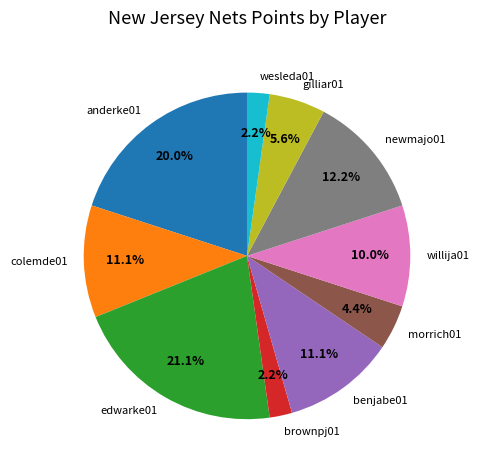

What percentage is the colemde01 slice, to the nearest percent?

11%